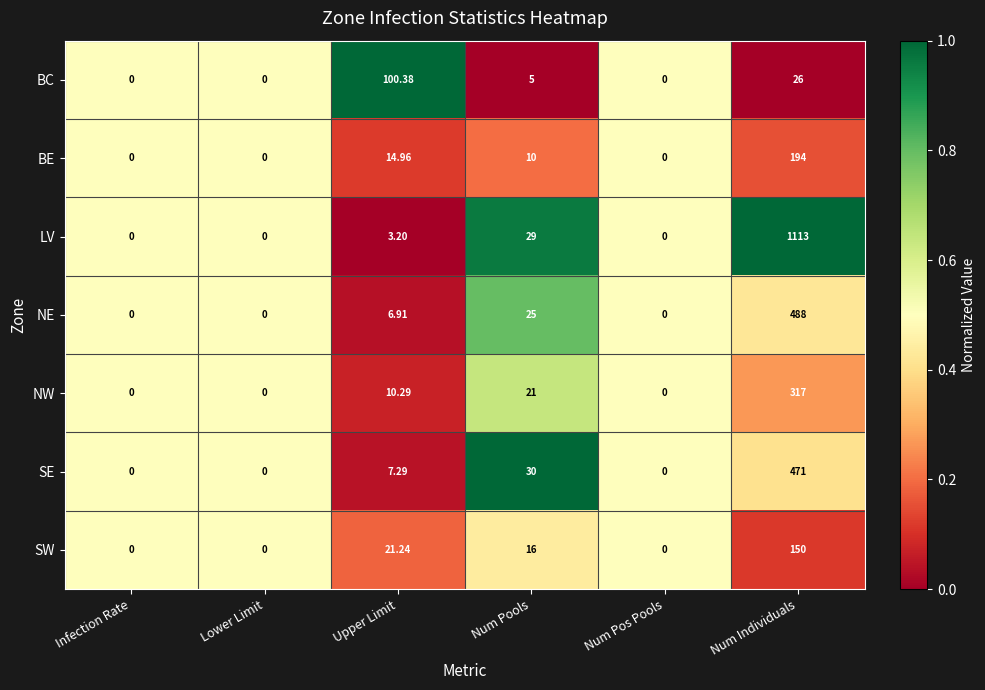

At which category is the sum across all series the highest?

Num Individuals